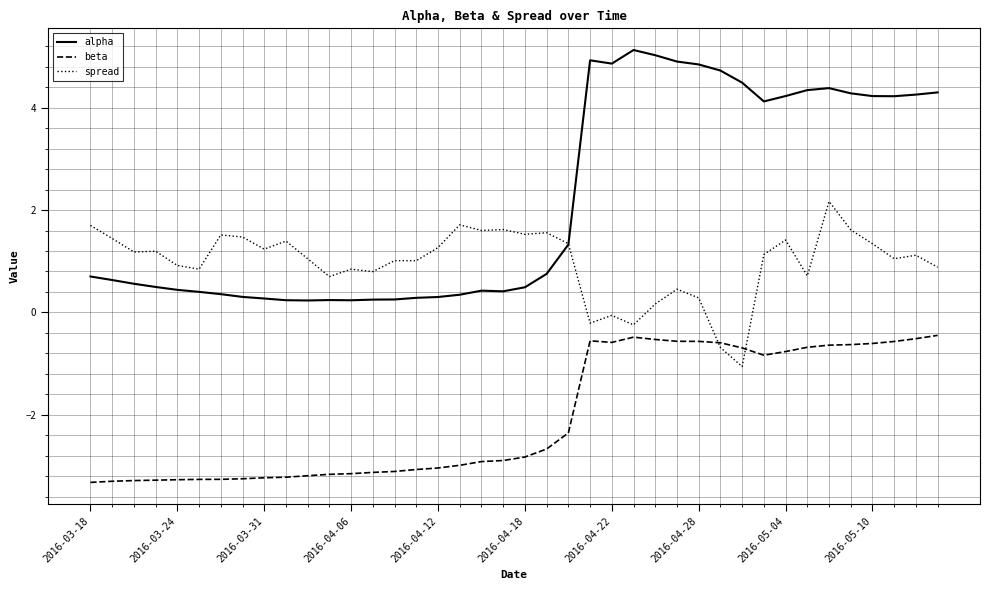

What is the difference between the second highest and second lowest values in the beta series?

2.8